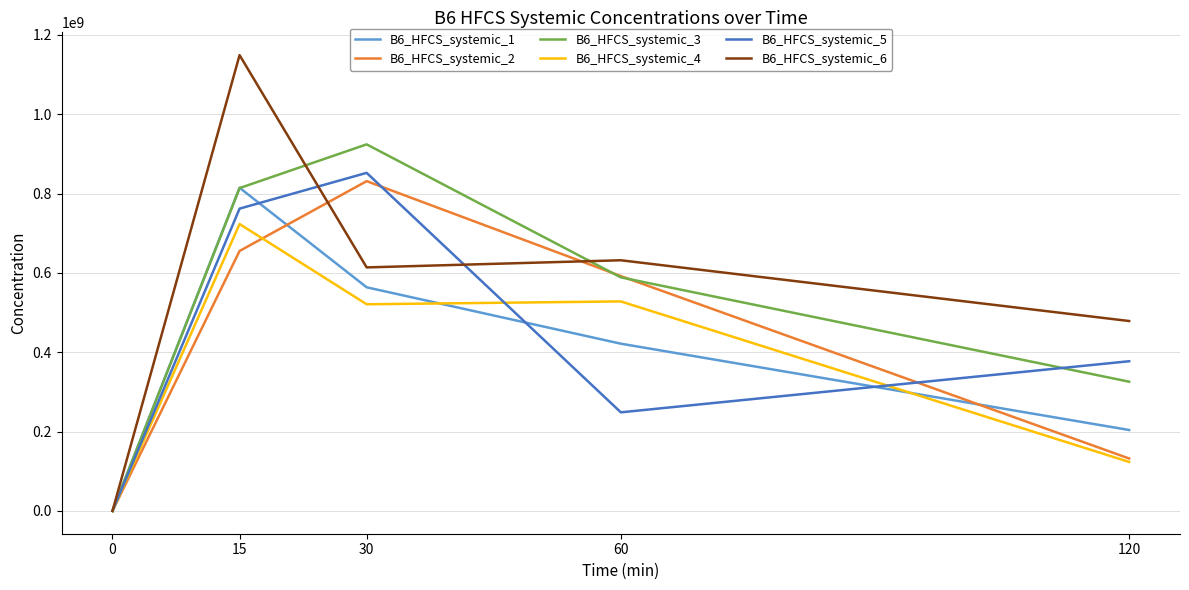

True or false: B6_HFCS_systemic_4 has more than 2 points higher than both neighbors.

False